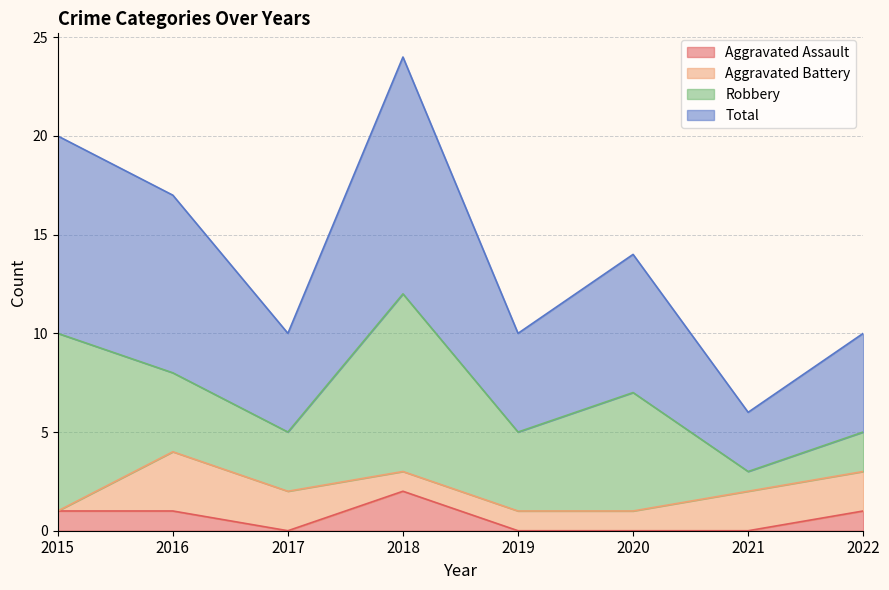

What is the difference between the highest and lowest values at 2021?

6